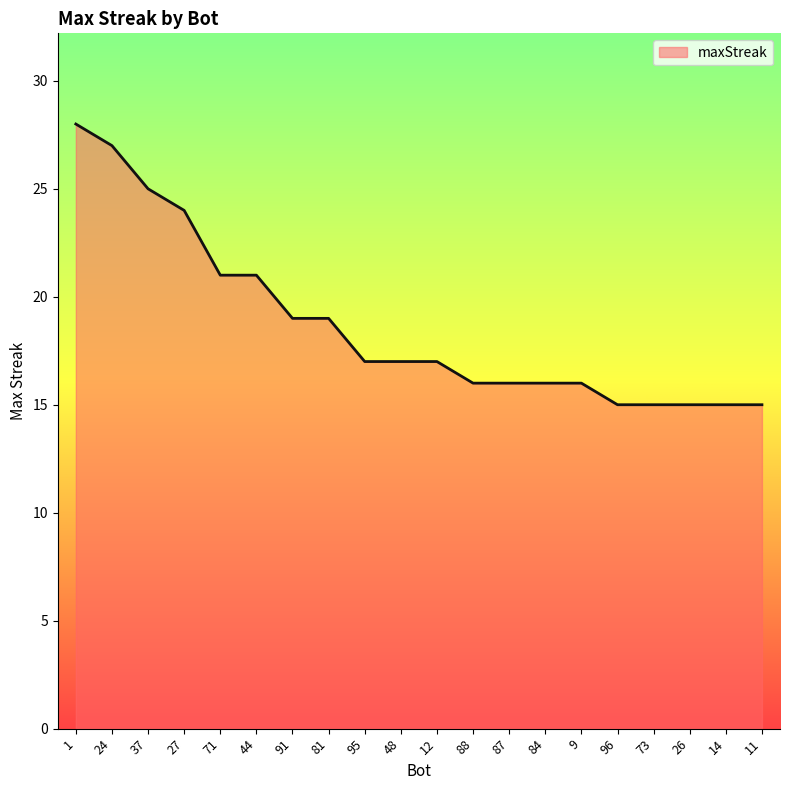

What is the change in value from 44 to 26?

-6